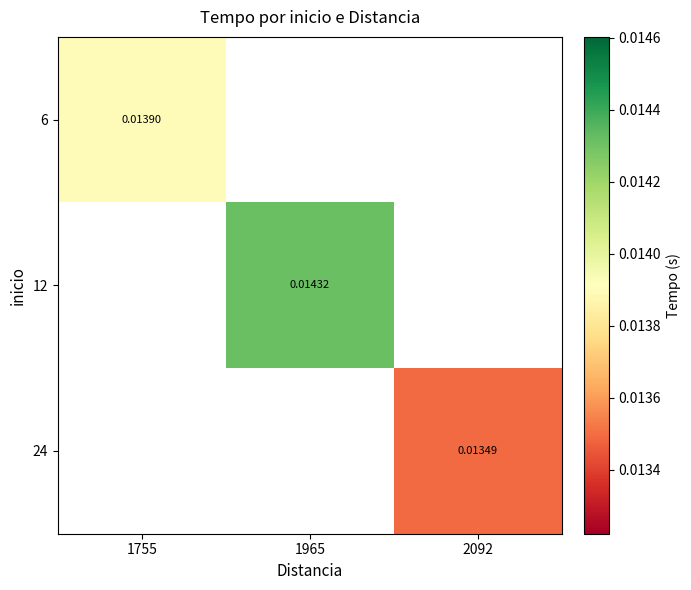

Rank the categories by 6 value from highest to lowest.

1755, 1965, 2092